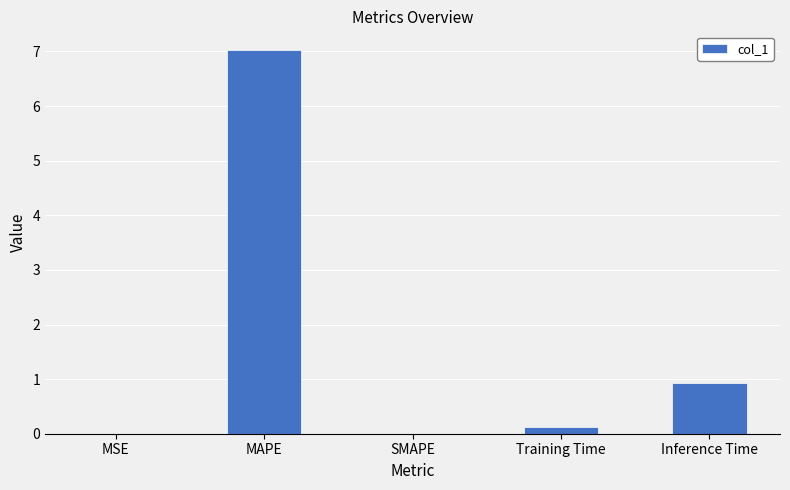

Where is the data nearest to the value 3?

Inference Time